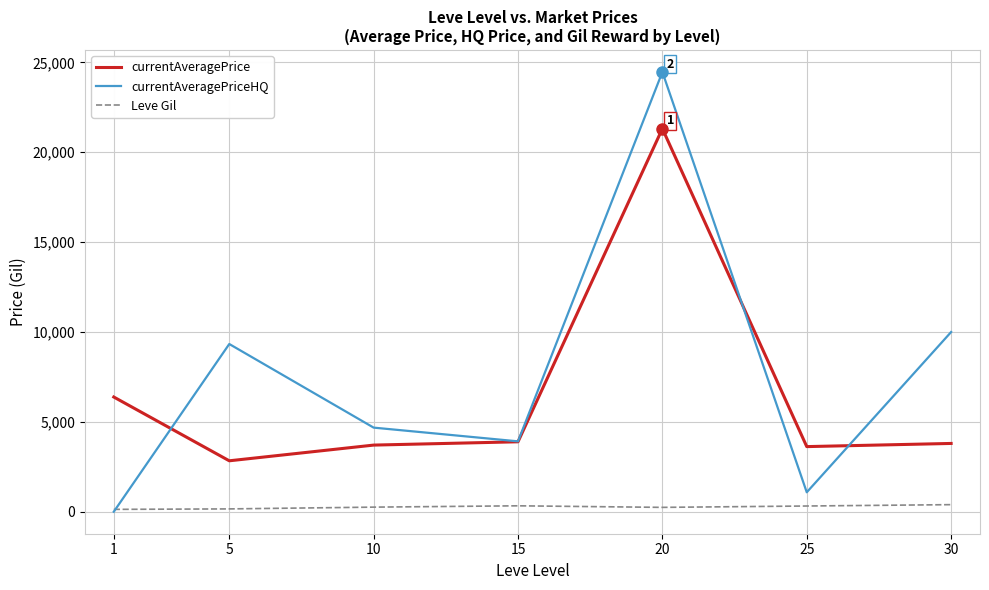

At which category is the sum across all series the highest?

20